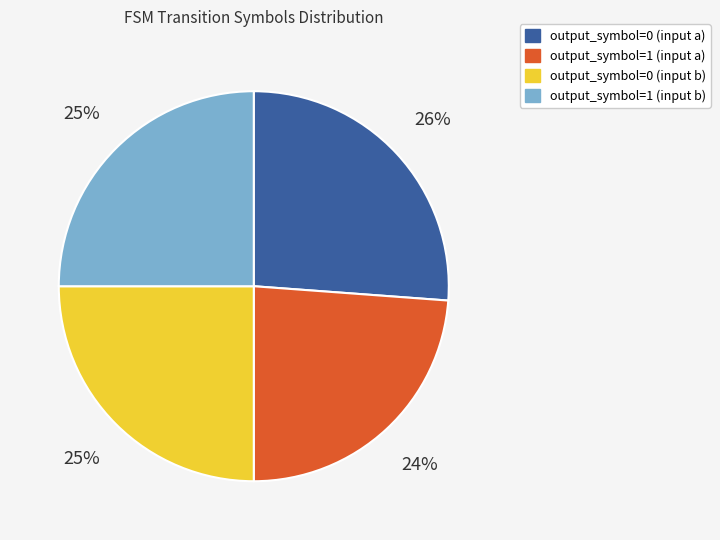

Which has a higher value, output_symbol=0 (input b) or output_symbol=1 (input a)?

output_symbol=0 (input b)